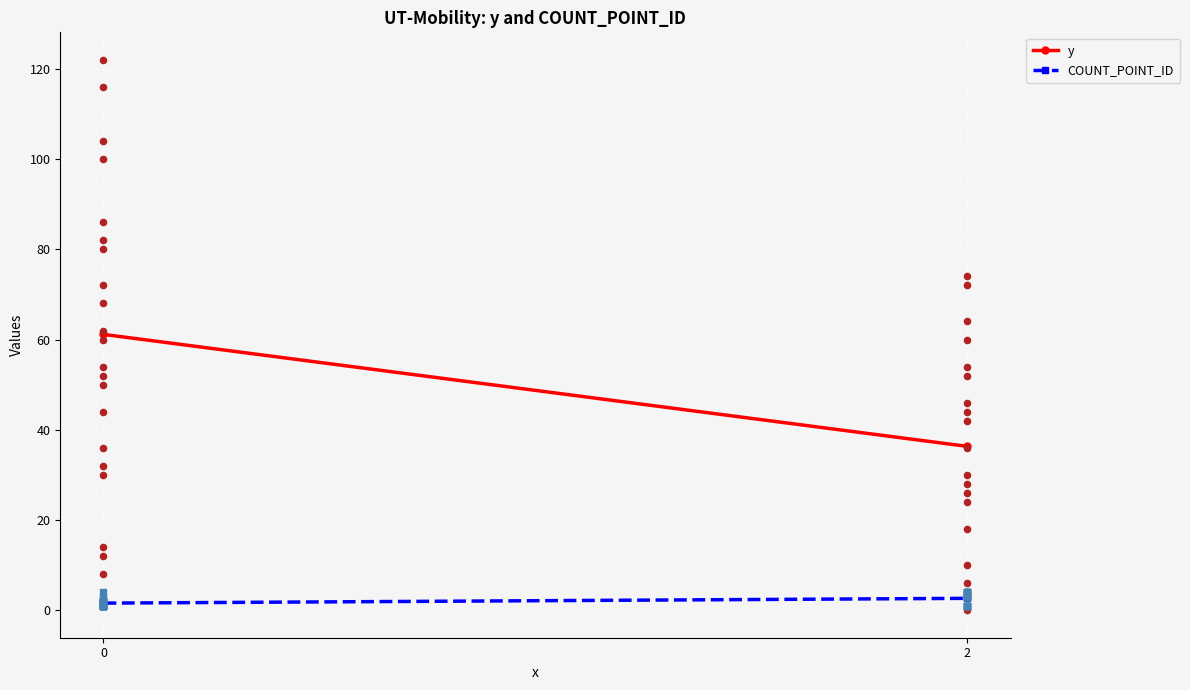

What are all the series names shown in the legend?

y, COUNT_POINT_ID